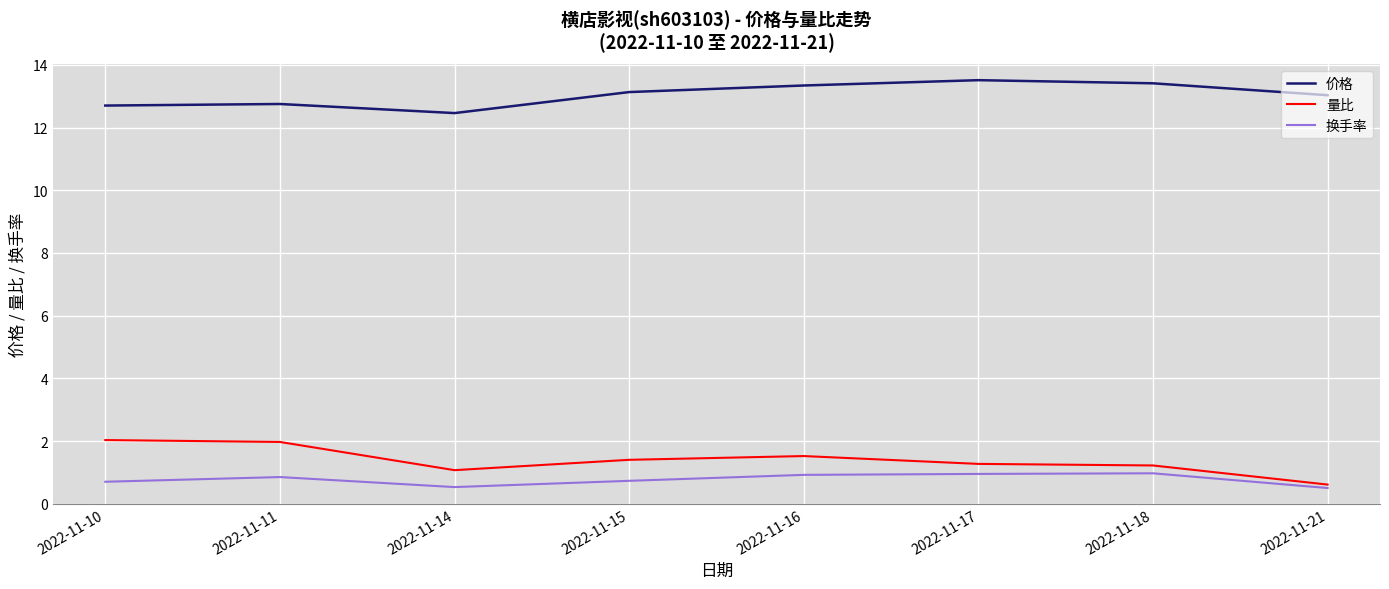

The value of 换手率 at 2022-11-14 is 0.5. True or false?

True